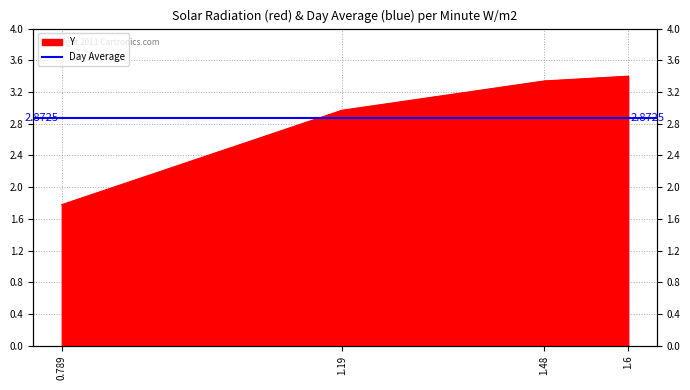

What is the value of the 4th point from the left?

3.4